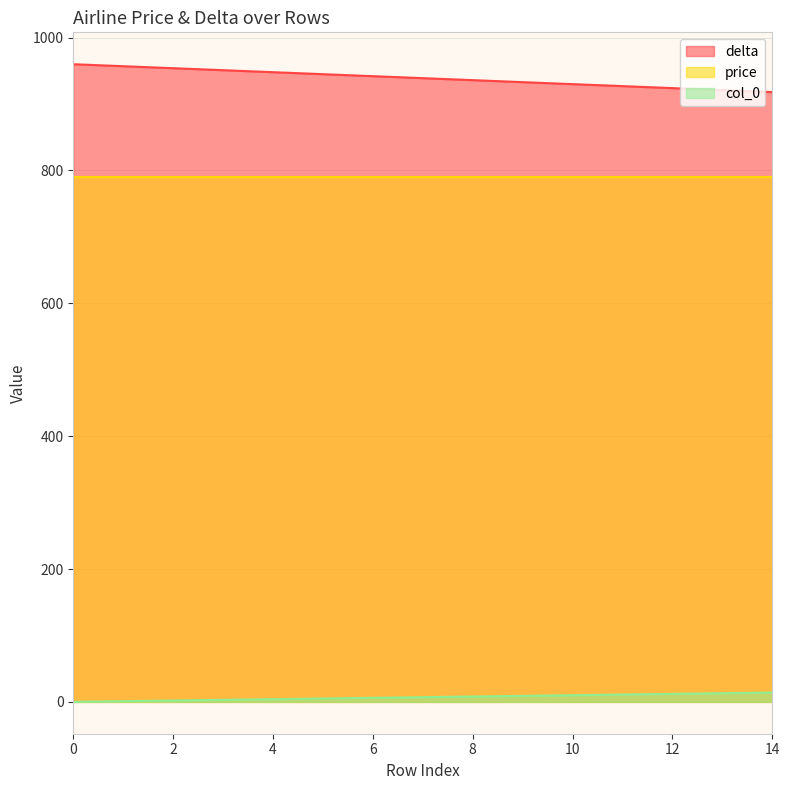

Which series has the largest range (max minus min)?

delta